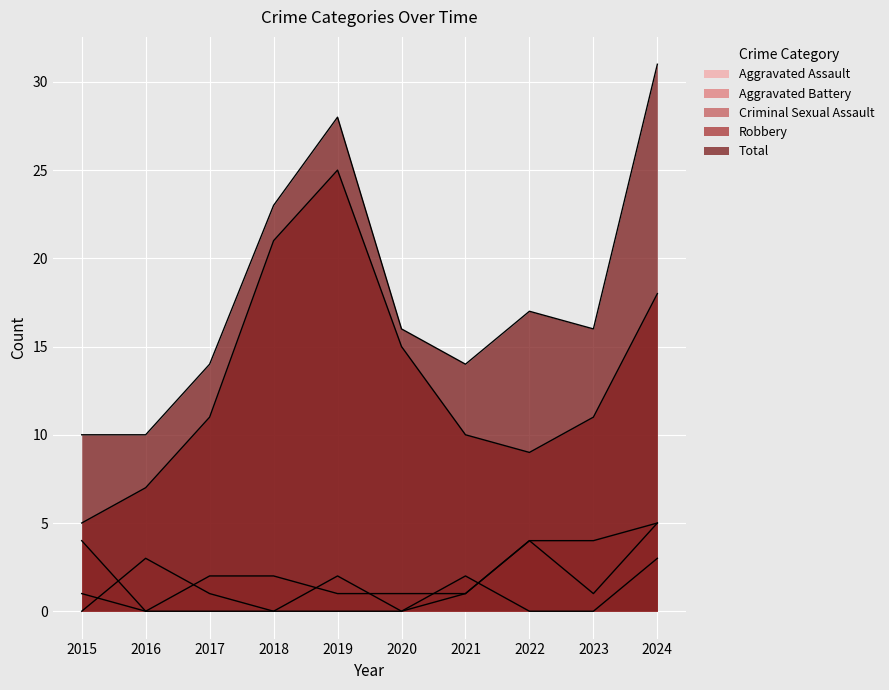

How many lines are shown in the chart?

5